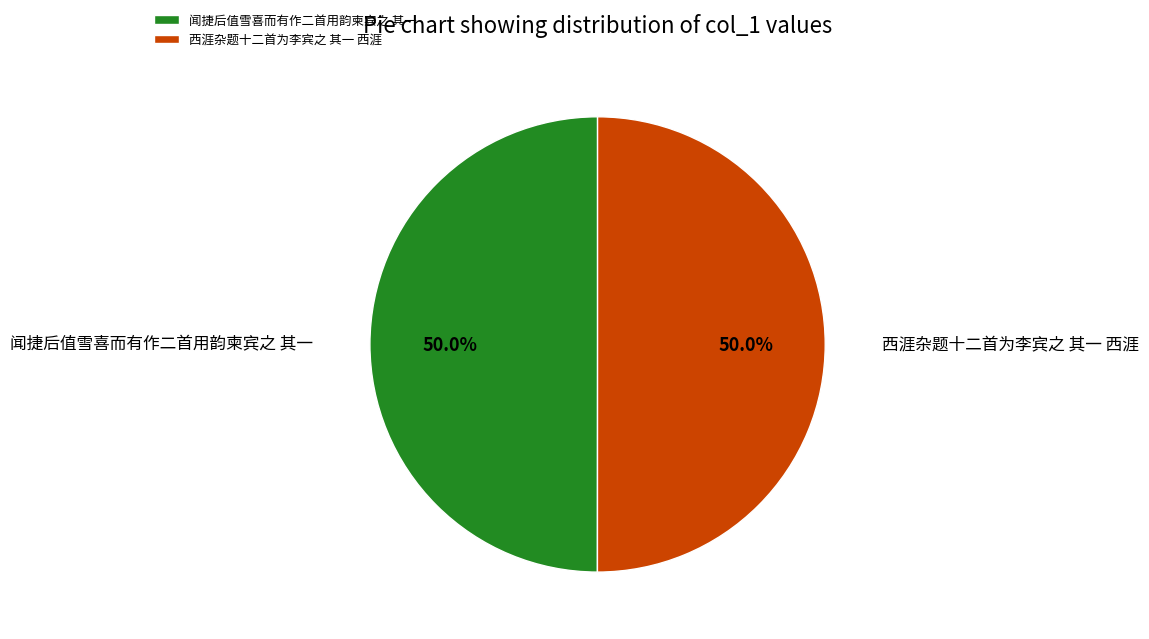

Count the number of slices in the pie.

2